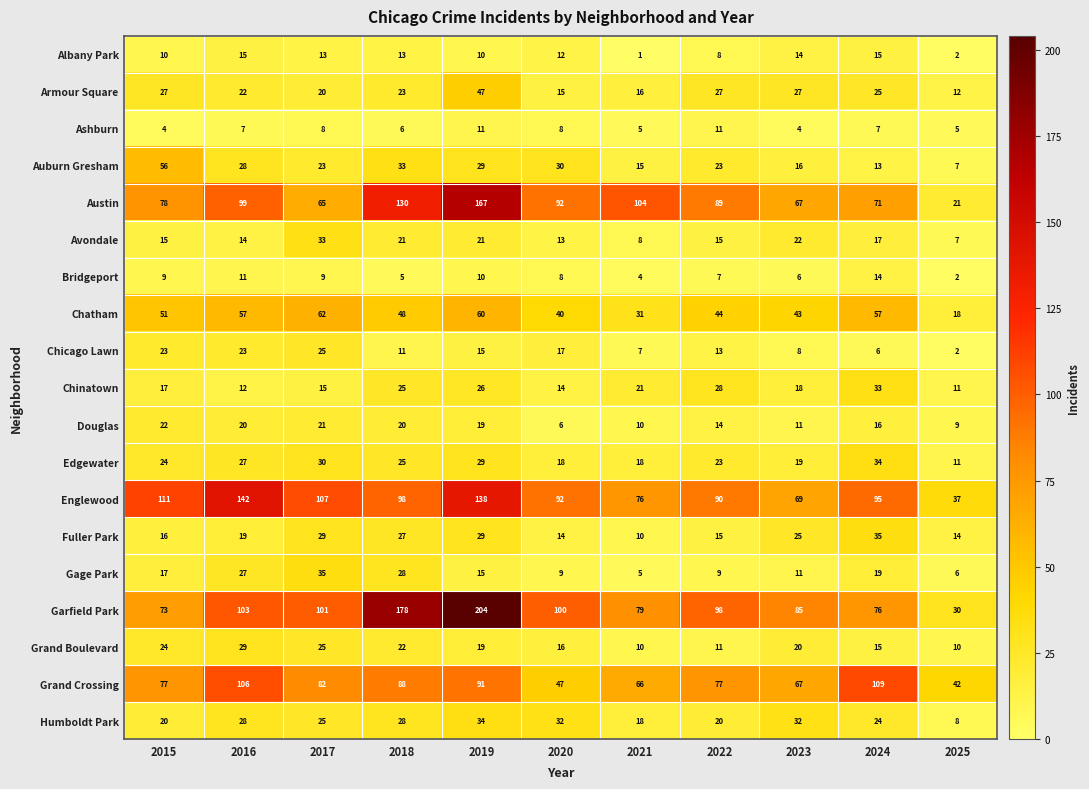

What is the average value of the Chatham series?

46